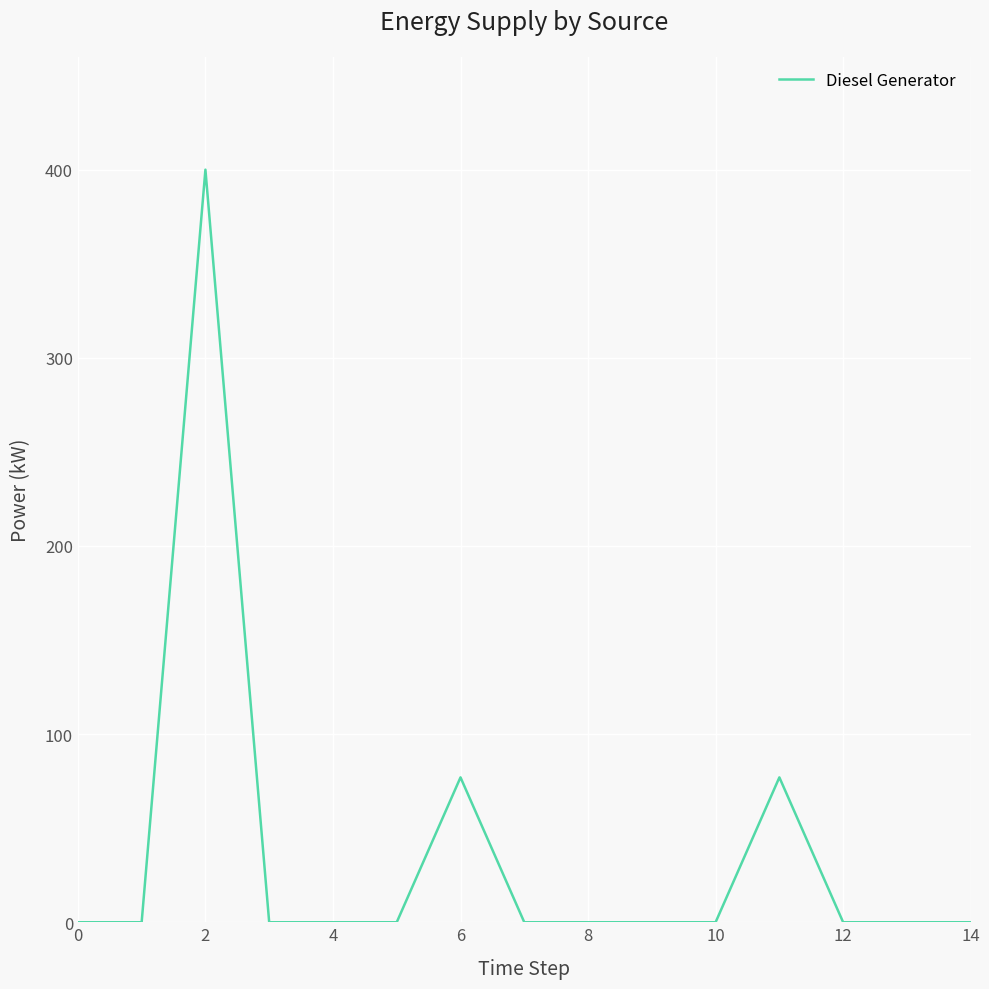

What is the difference between the maximum and minimum values?

400.0